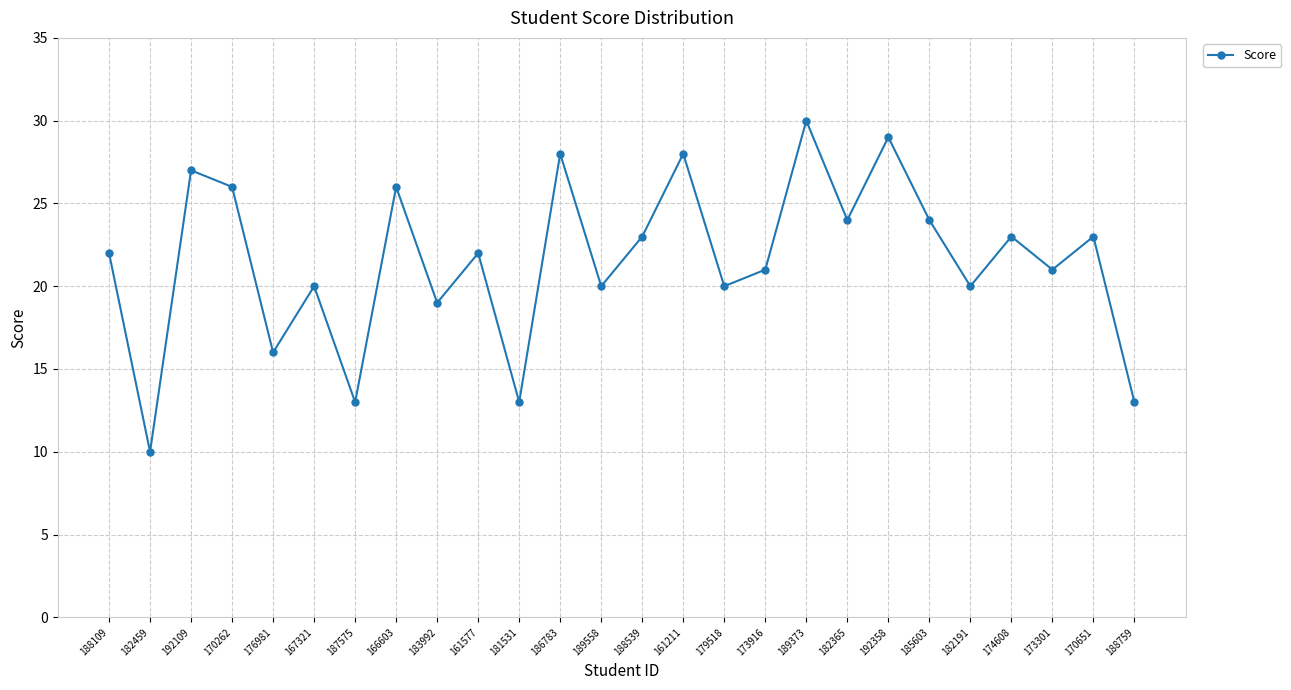

Between 173301 and 161577, which is larger?

161577